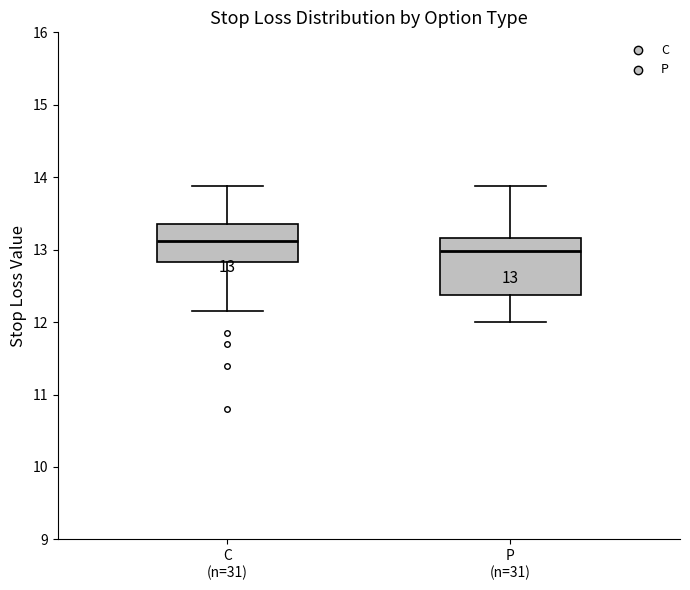

Comparing the boxes themselves (not the whiskers), which one is the tallest?

P (n=31)